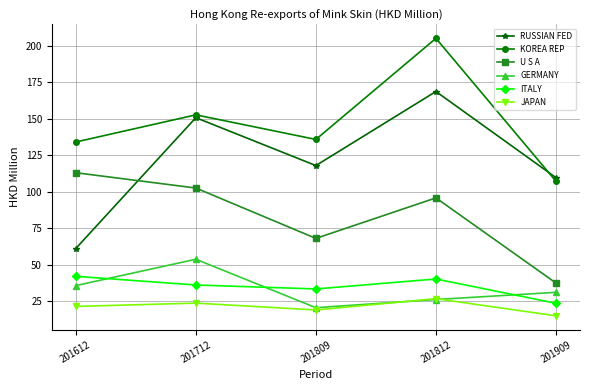

Does the chart display data point markers on the line(s)?

Yes